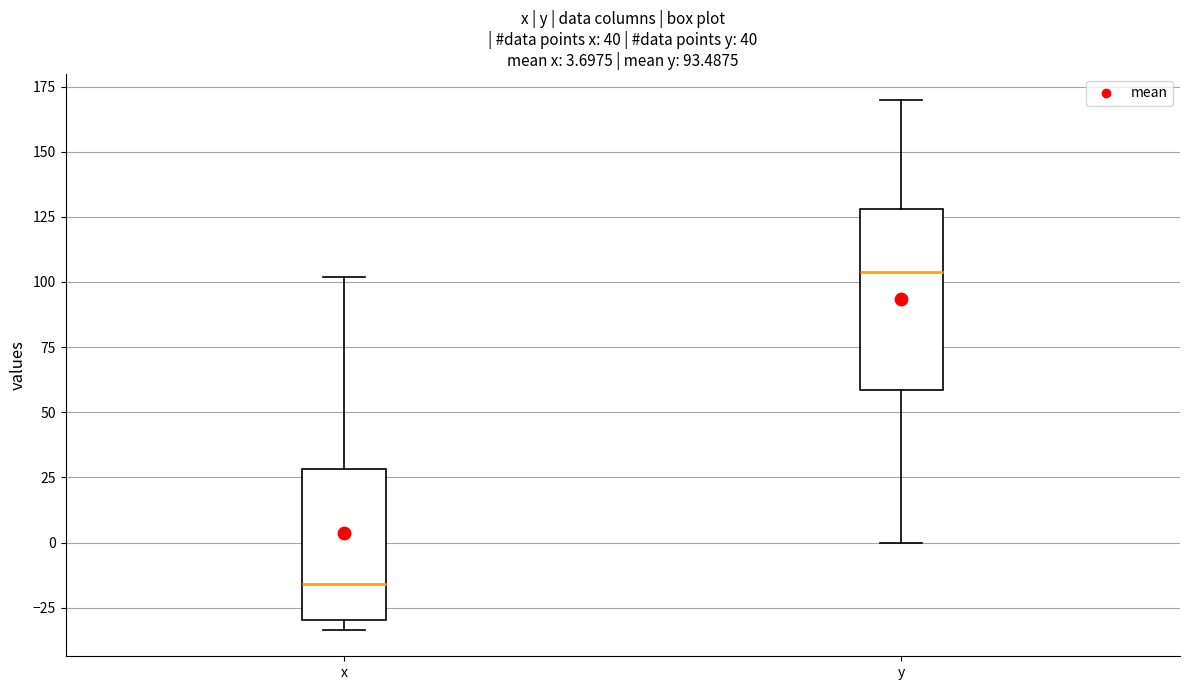

Comparing the boxes themselves (not the whiskers), which one is the tallest?

y